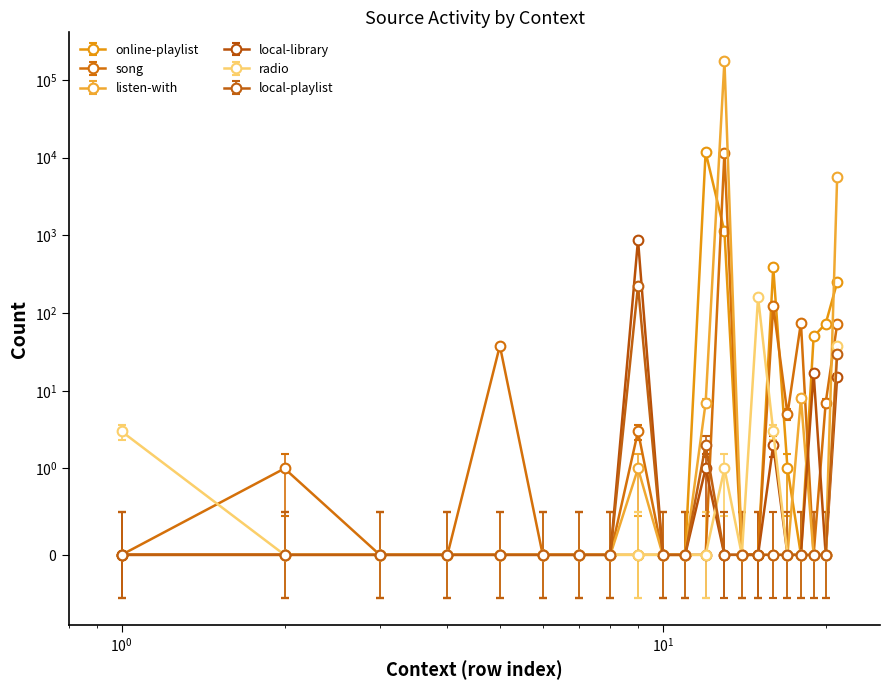

Which series has the widest spread of values?

listen-with